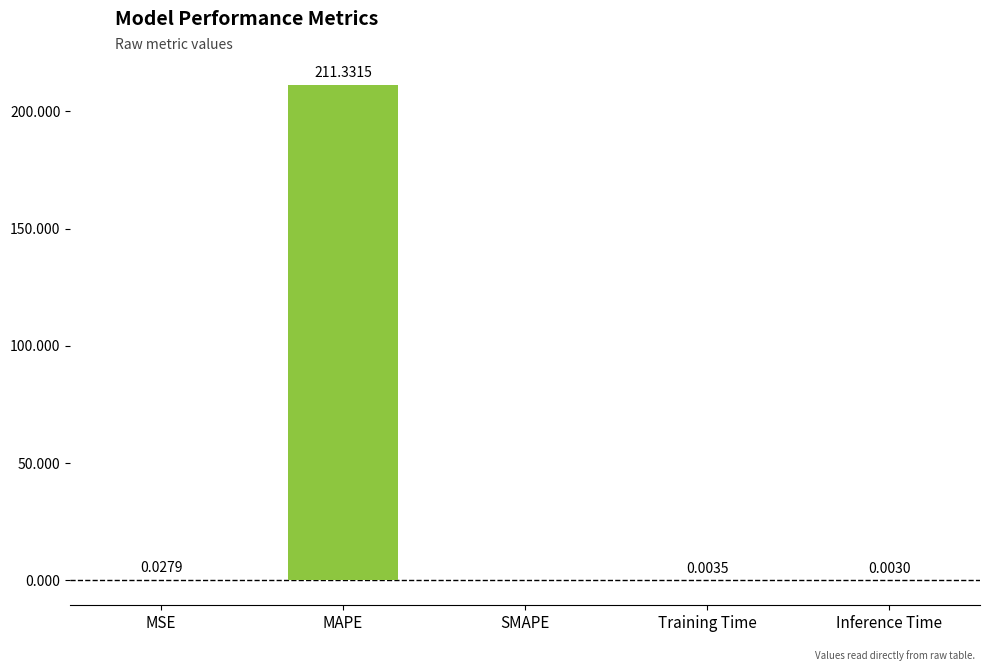

Which category has the highest value across all series?

MAPE